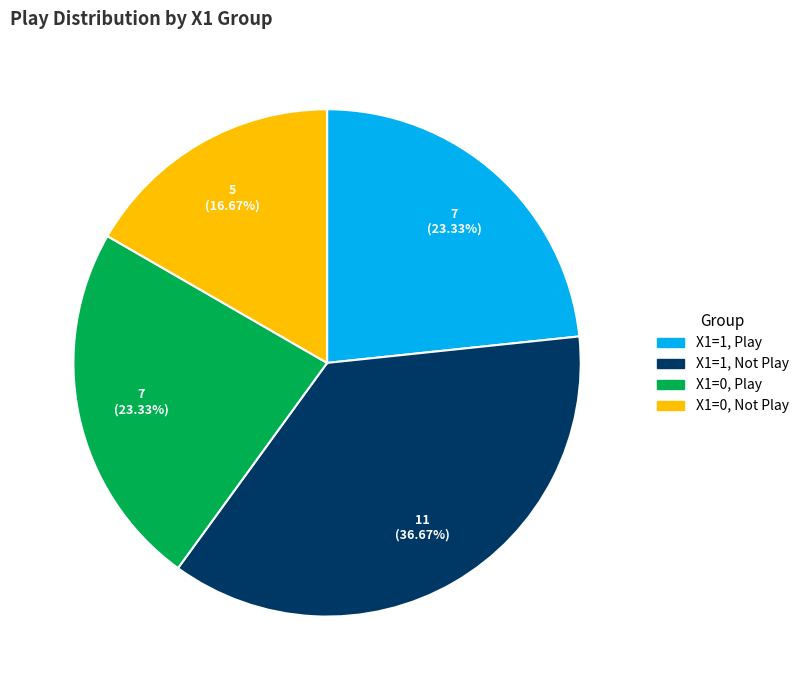

Is X1=0, Play the majority of the pie?

No